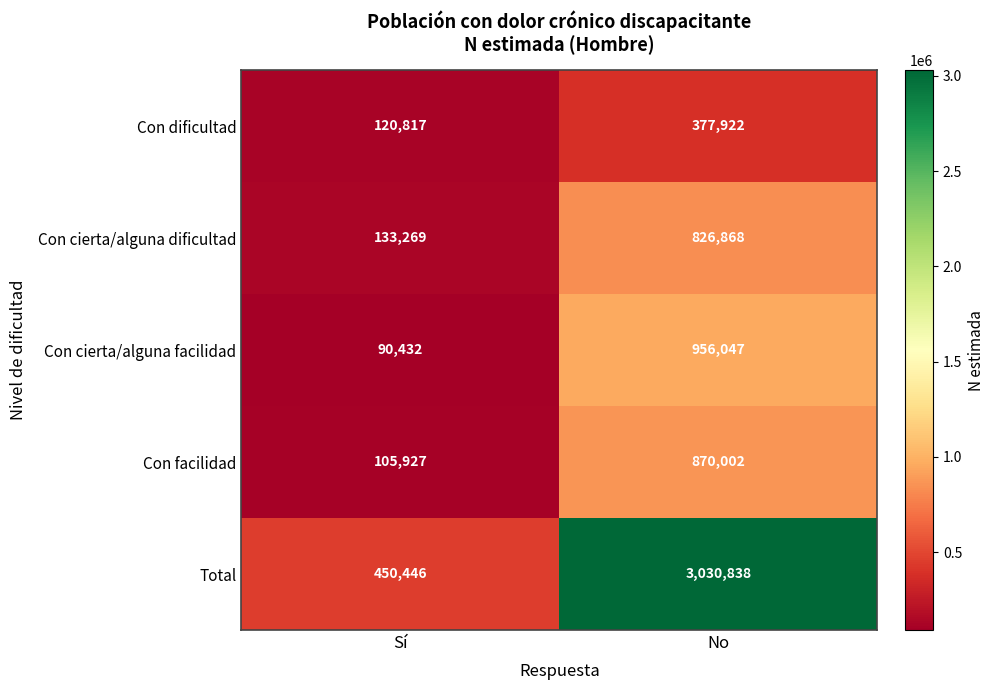

Reading left to right, list all the values displayed in this chart.

Con dificultad: 120817	377922
Con cierta/alguna dificultad: 133269	826868
Con cierta/alguna facilidad: 90432	956047
Con facilidad: 105927	870002
Total: 450446	3030838